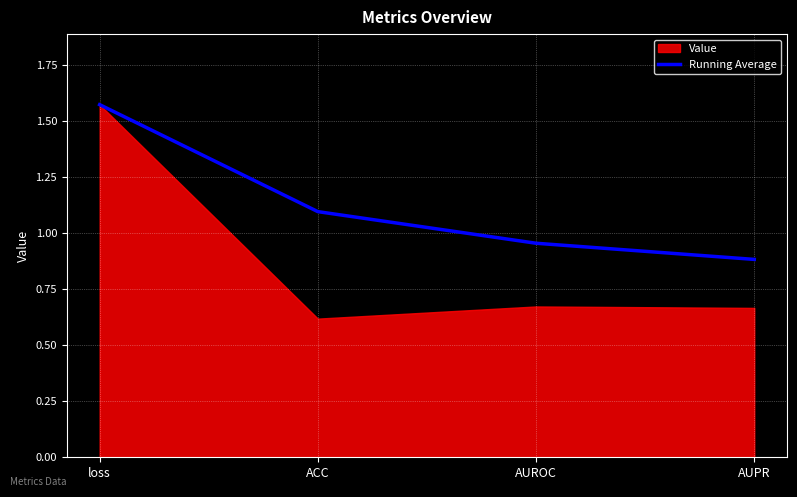

At which label does Running Average first exceed 1?

loss